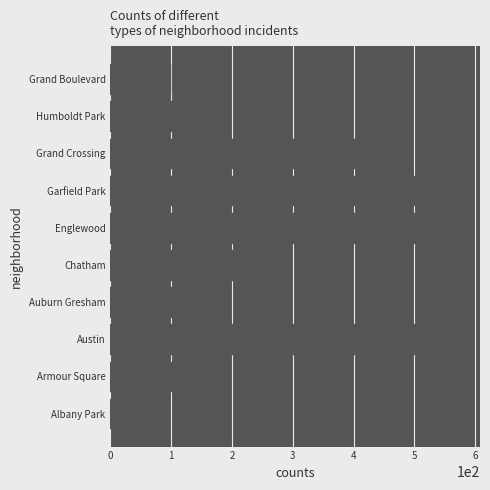

List the labels in order of value, largest first.

Garfield Park, Englewood, Austin, Grand Crossing, Chatham, Auburn Gresham, Armour Square, Humboldt Park, Grand Boulevard, Albany Park